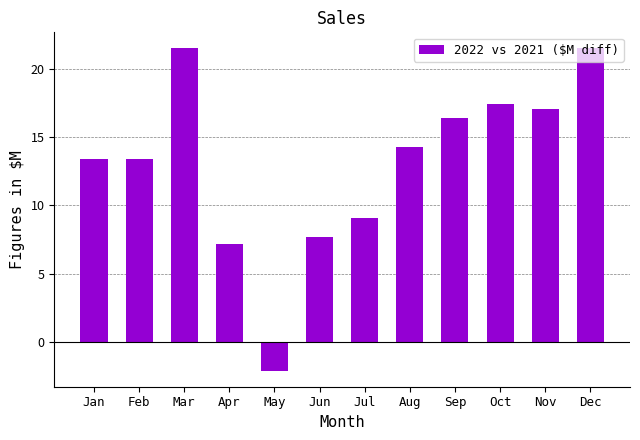

What is the change in value from Jun to Sep?

+8.7